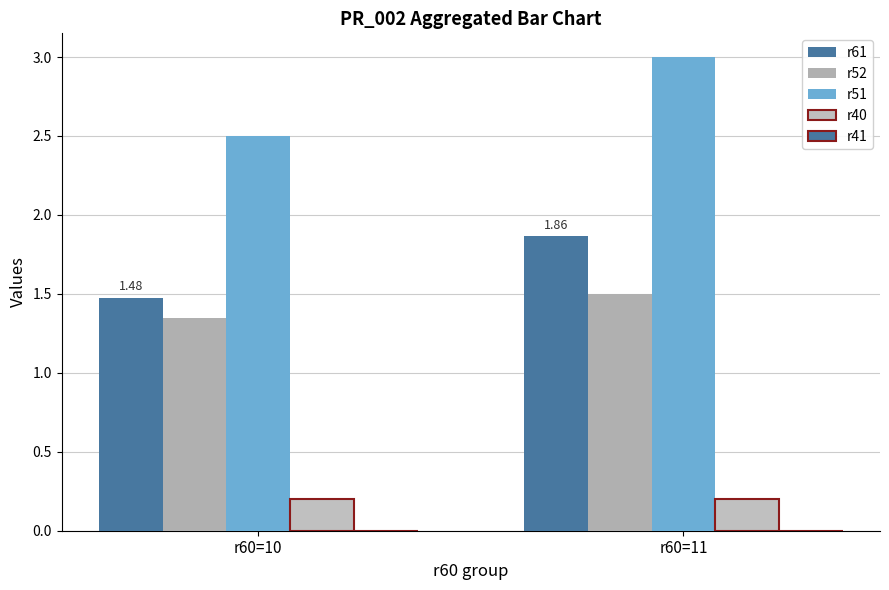

Between r60=11 and r60=10, which is larger?

r60=11